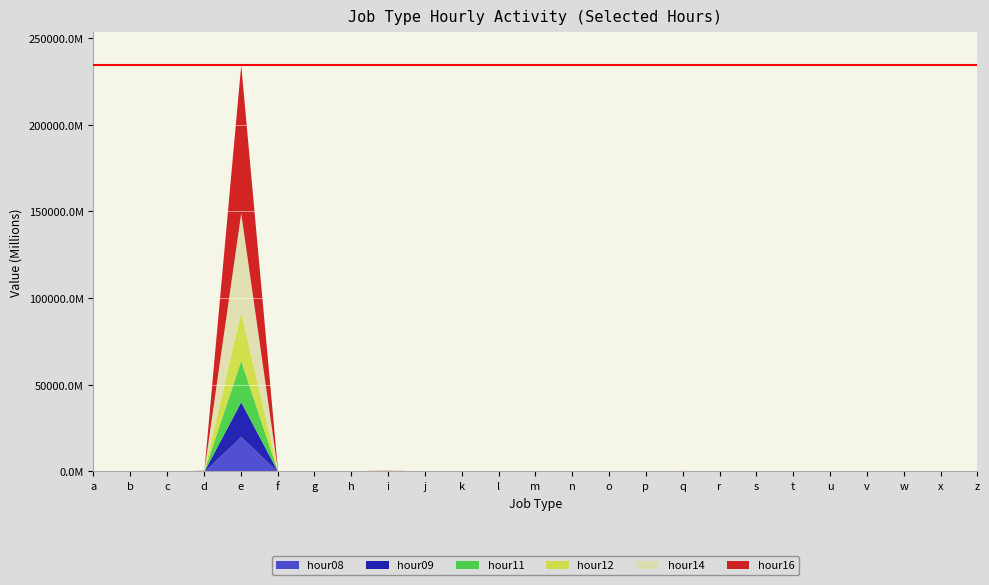

True or false: hour11 has more than 1 interior local peaks.

True